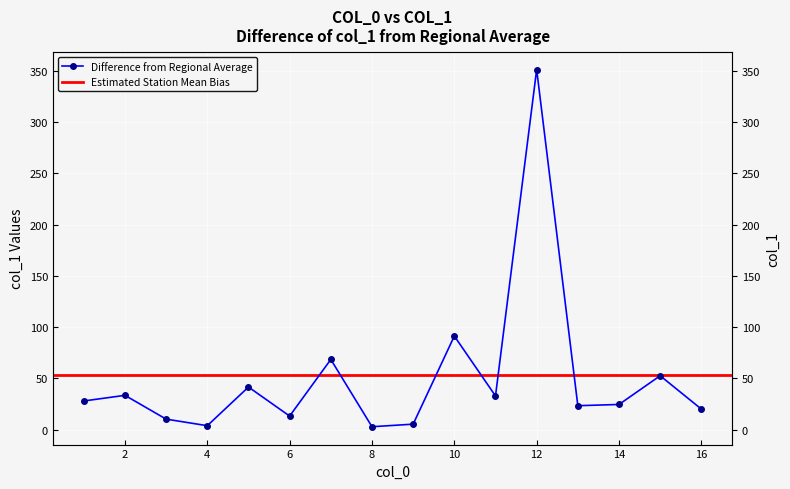

List the labels in order of value, smallest first.

8, 4, 9, 3, 6, 16, 13, 14, 1, 11, 2, 5, 15, 7, 10, 12